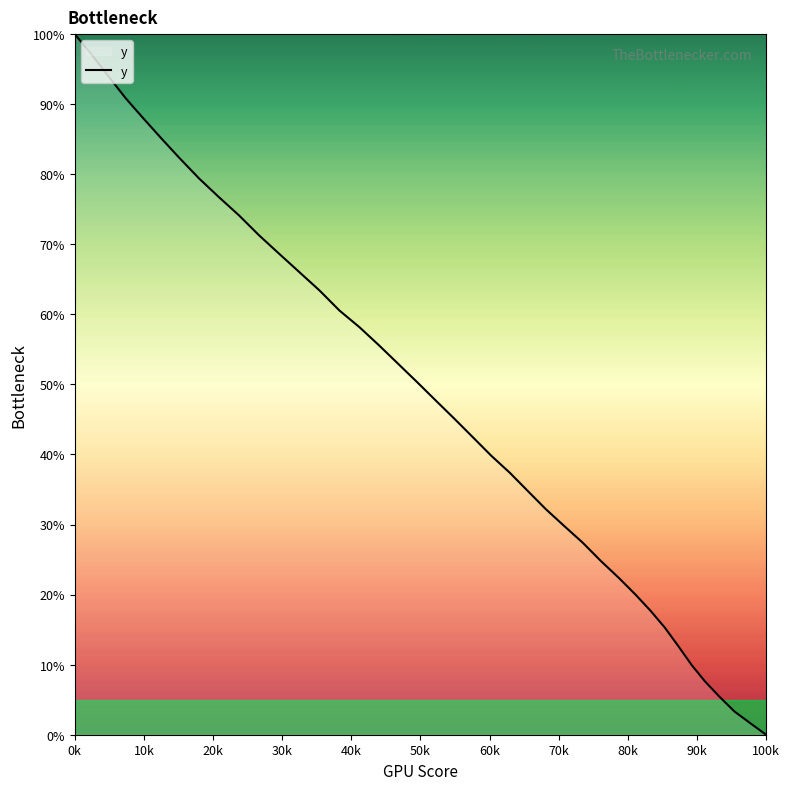

True or false: there are more than 1 points higher than both neighbors.

False